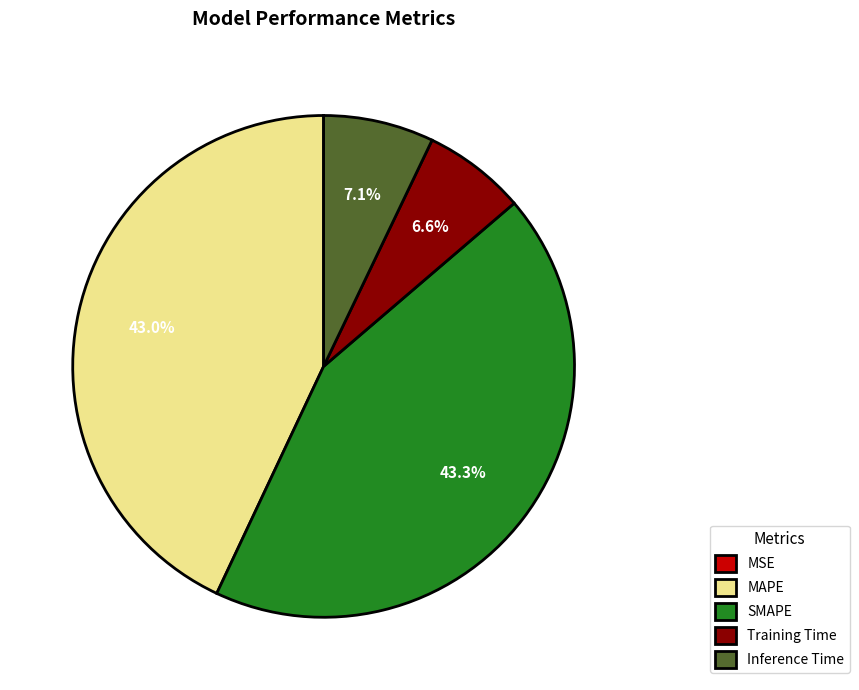

Does Inference Time represent more than half of the total?

No